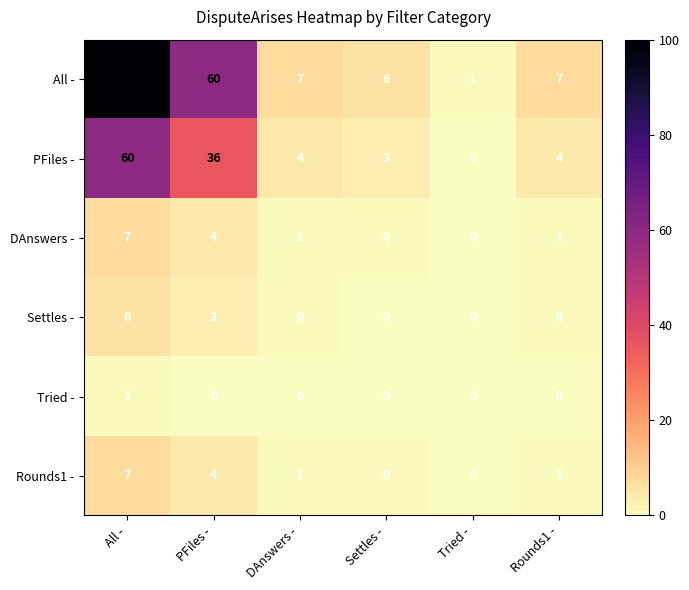

What is the spread (max minus min) of values at Rounds1 -?

7